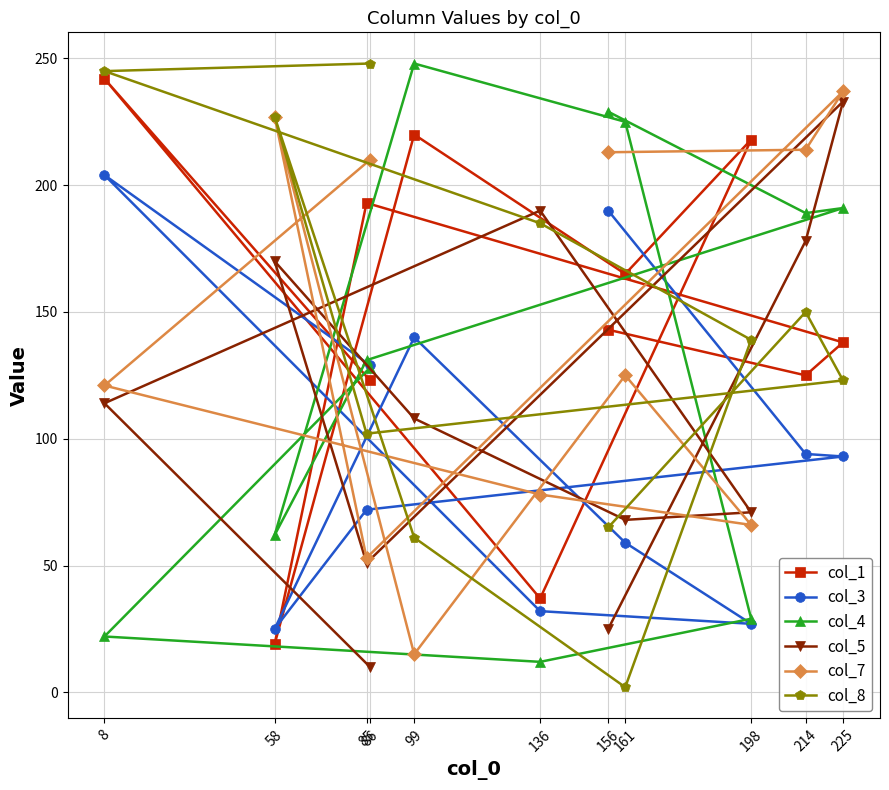

At which category does col_7 reach its first local peak?

161